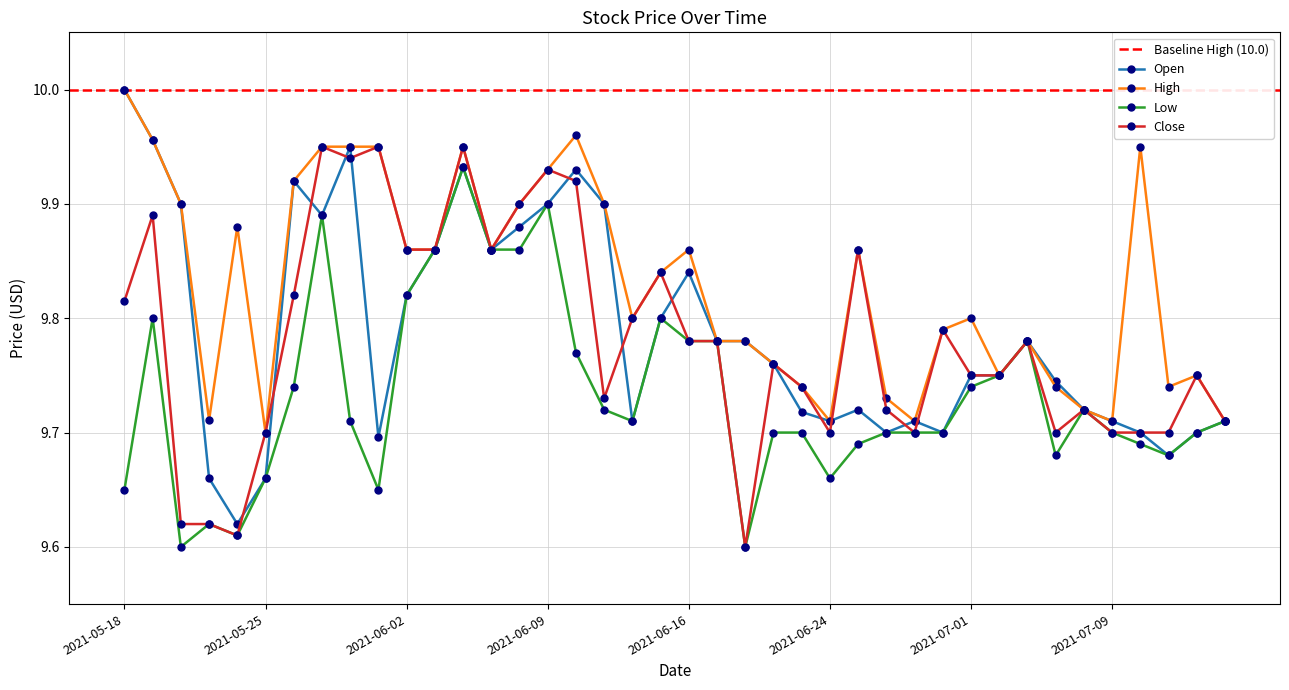

Which series changed the most between 2021-05-18 and 2021-05-21?

Open